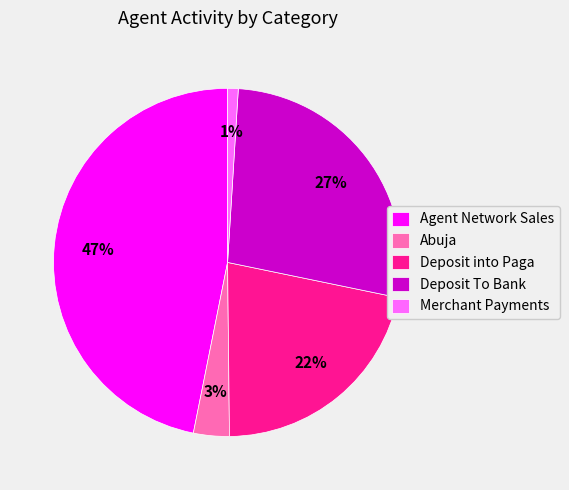

To the nearest percent, what portion does Merchant Payments represent?

1%